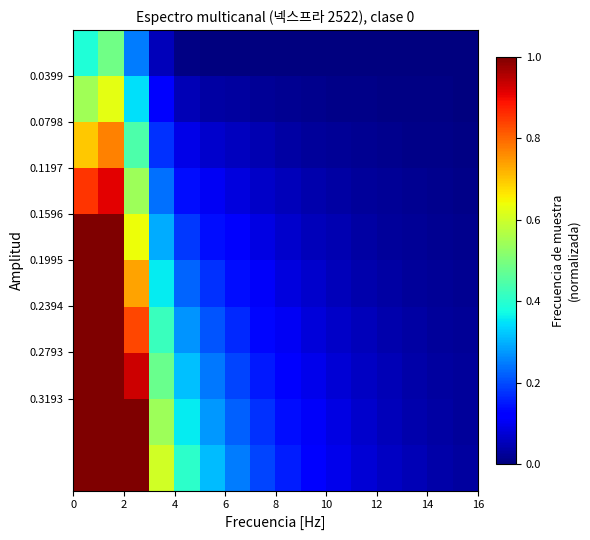

Reading left to right, list all the values displayed in this chart.

row_0: 0.4	0.5	0.2	0.1	0.0	0.0	0.0	0.0	0.0	0.0	0.0	0.0	0.0	0.0	0.0	0.0
row_1: 0.5	0.6	0.3	0.1	0.0	0.0	0.0	0.0	0.0	0.0	0.0	0.0	0.0	0.0	0.0	0.0
row_2: 0.7	0.8	0.4	0.2	0.1	0.1	0.1	0.0	0.0	0.0	0.0	0.0	0.0	0.0	0.0	0.0
row_3: 0.9	0.9	0.5	0.2	0.1	0.1	0.1	0.1	0.1	0.0	0.0	0.0	0.0	0.0	0.0	0.0
row_4: 1.0	1.0	0.6	0.3	0.2	0.1	0.1	0.1	0.1	0.1	0.0	0.0	0.0	0.0	0.0	0.0
row_5: 1.0	1.0	0.7	0.4	0.2	0.2	0.1	0.1	0.1	0.1	0.1	0.0	0.0	0.0	0.0	0.0
row_6: 1.0	1.0	0.8	0.4	0.3	0.2	0.2	0.1	0.1	0.1	0.1	0.1	0.0	0.0	0.0	0.0
row_7: 1.0	1.0	0.9	0.5	0.3	0.2	0.2	0.2	0.1	0.1	0.1	0.1	0.0	0.0	0.0	0.0
row_8: 1.0	1.0	1.0	0.5	0.4	0.3	0.2	0.2	0.1	0.1	0.1	0.1	0.1	0.0	0.0	0.0
row_9: 1.0	1.0	1.0	0.6	0.4	0.3	0.2	0.2	0.2	0.1	0.1	0.1	0.1	0.0	0.0	0.0